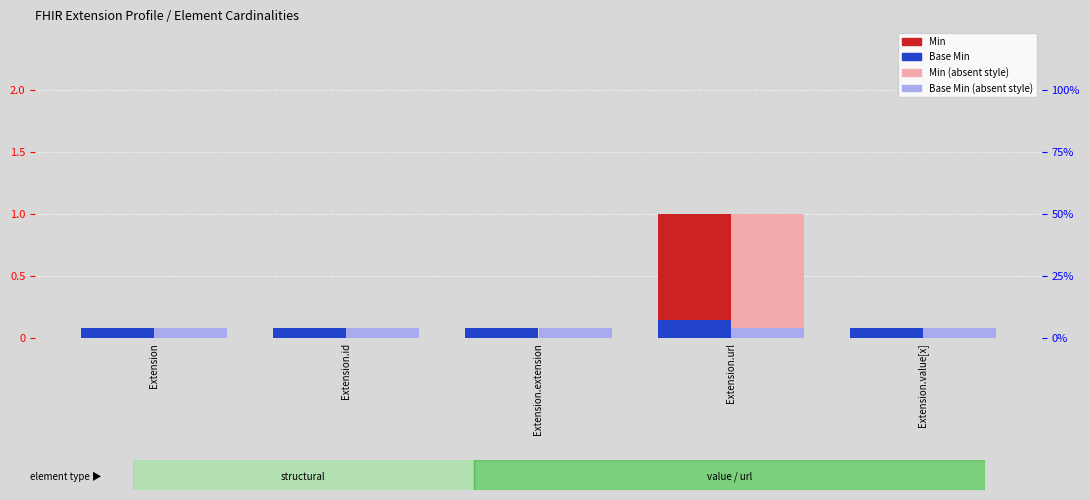

What is the maximum value shown in the chart?

1.0